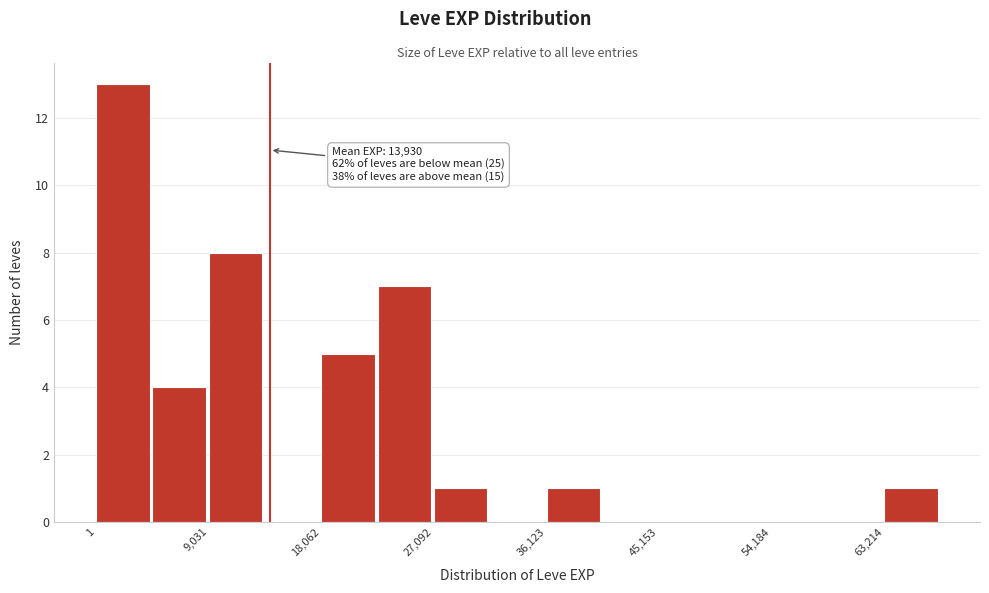

Which range on the x-axis has the tallest bar?

0 to 5000